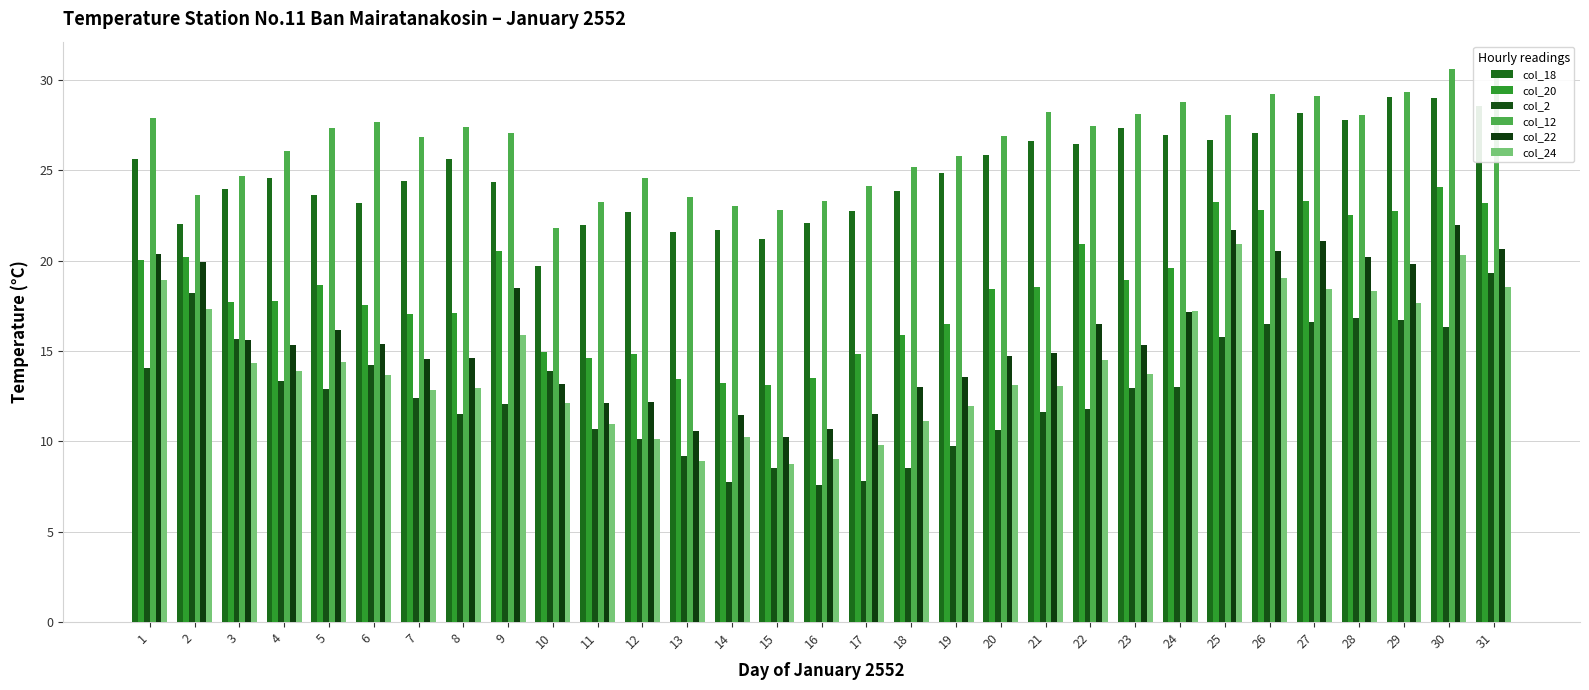

Does the chart contain any negative values?

No